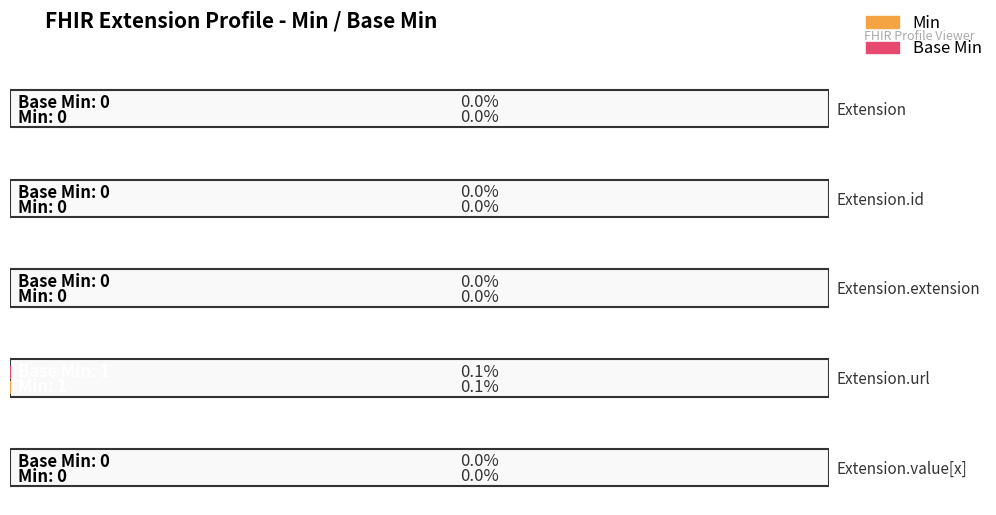

How many groups of bars are there?

5